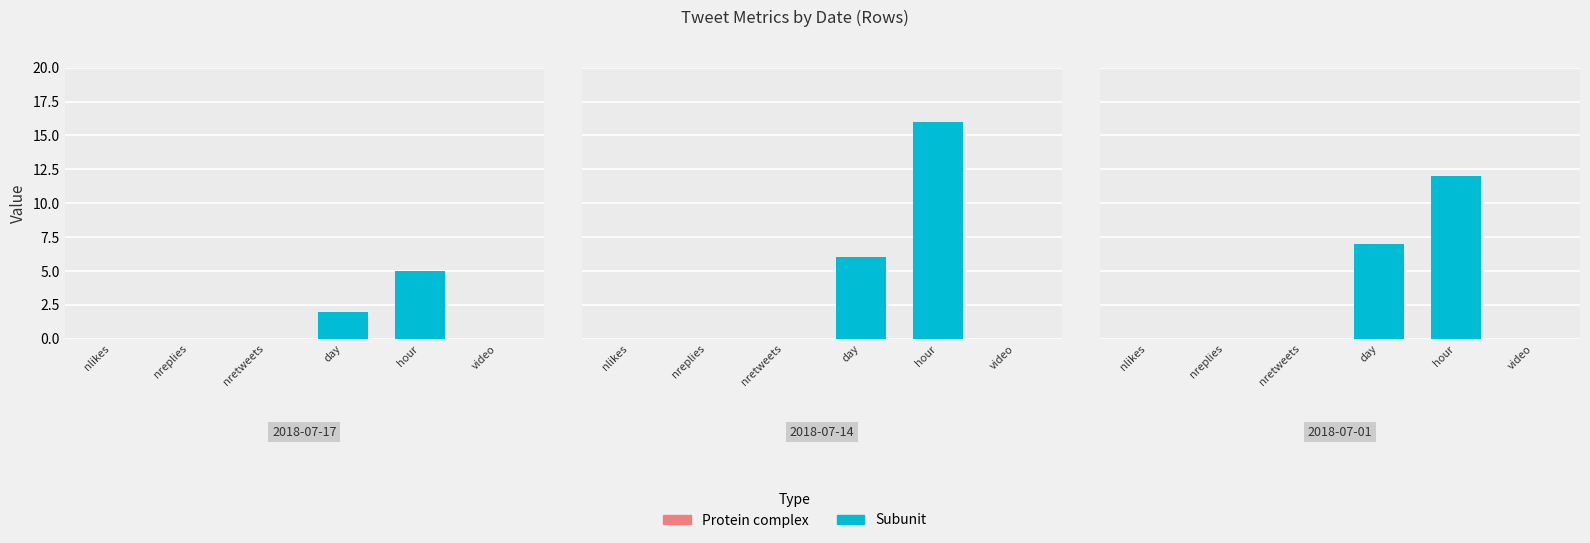

Reading left to right, list all the values displayed in this chart.

nlikes: 0	0	0
nreplies: 0	0	0
nretweets: 0	0	0
day: 2	6	7
hour: 5	16	12
video: 0	0	0